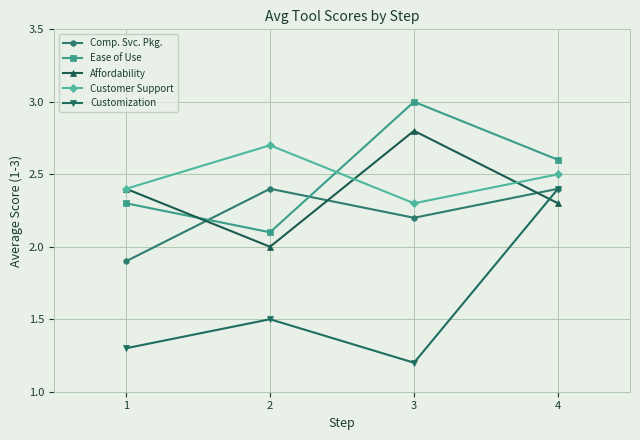

How many Customer Support values are between 2 and 3?

4